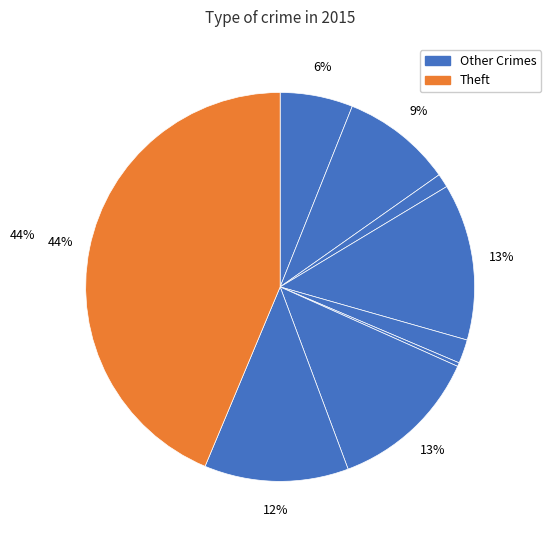

How many segments does this pie chart have?

9